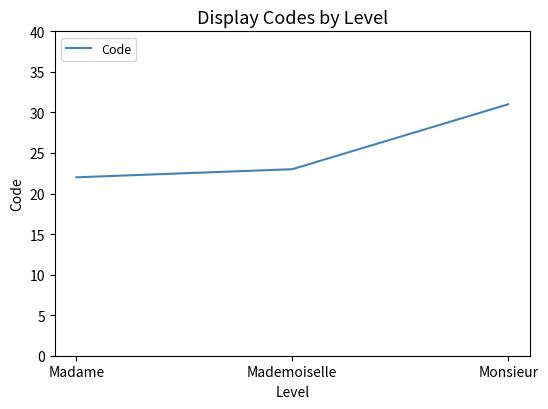

Reading right to left, transcribe all the data shown in this chart.

31	23	22